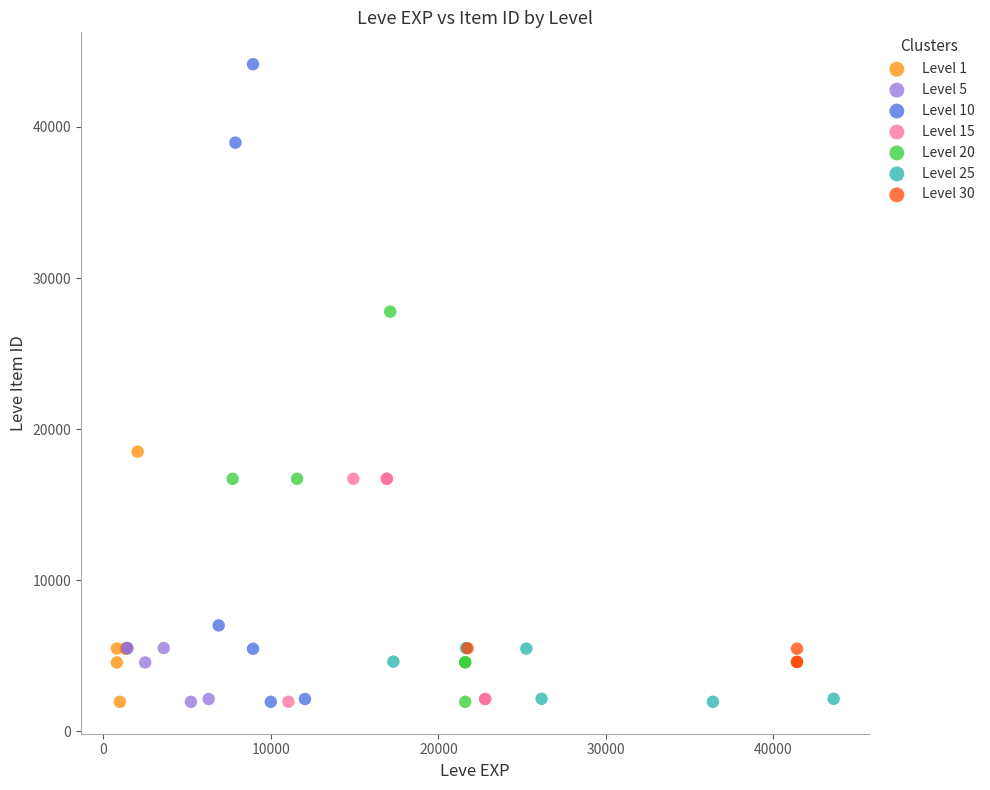

Which series contains the highest Y value?

Level 10